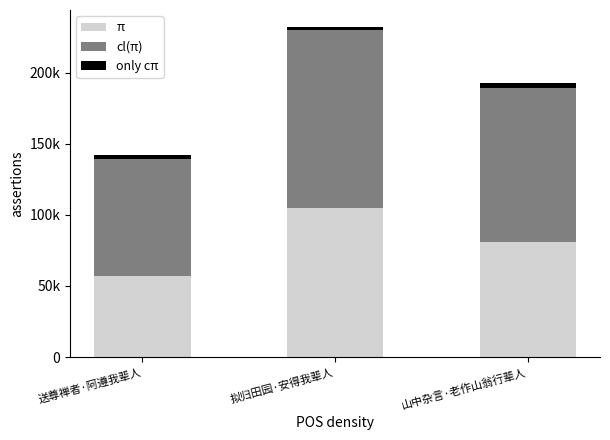

Are the bars horizontal?

No